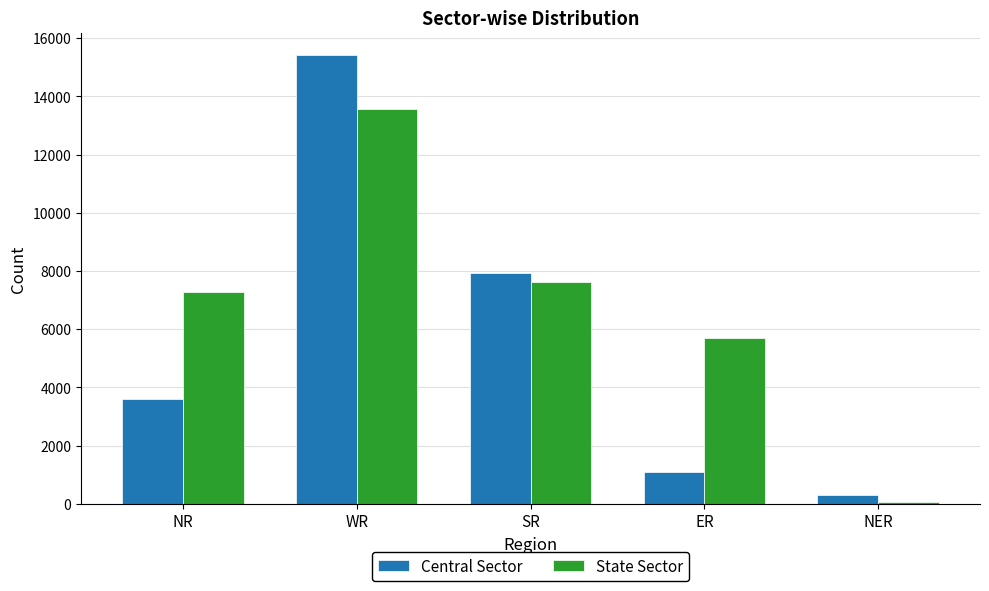

Rank the series by their average value, from lowest to highest.

Central Sector, State Sector